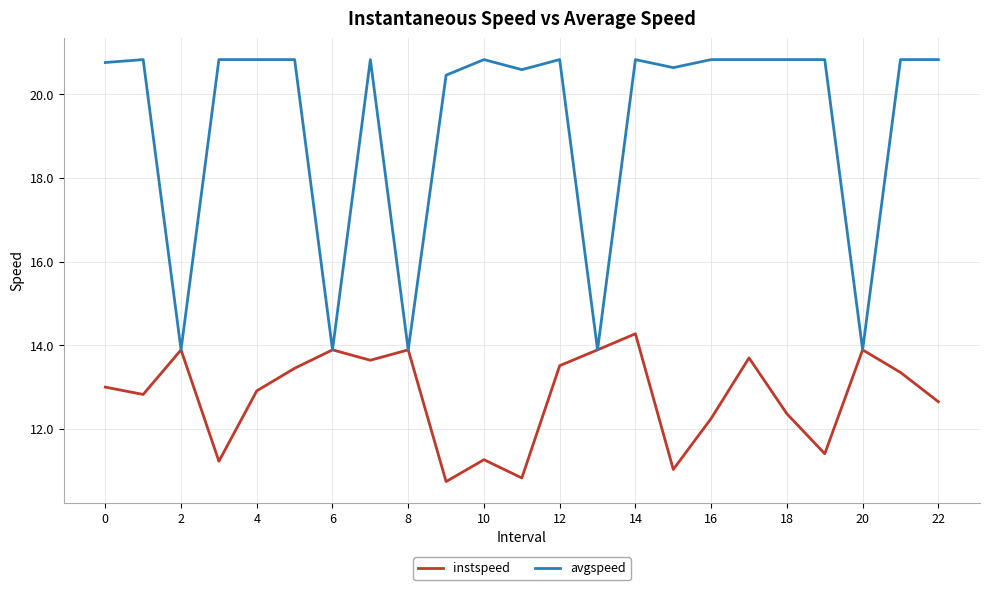

Which series has the largest total across all categories?

avgspeed